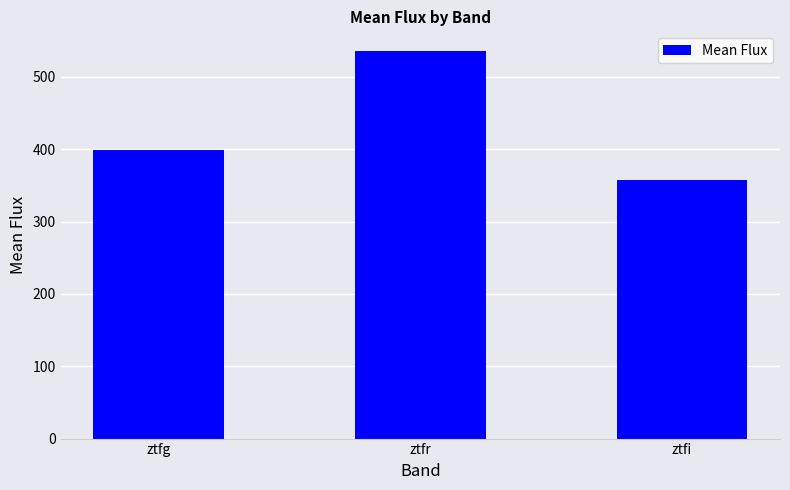

What is the average value?

430.8